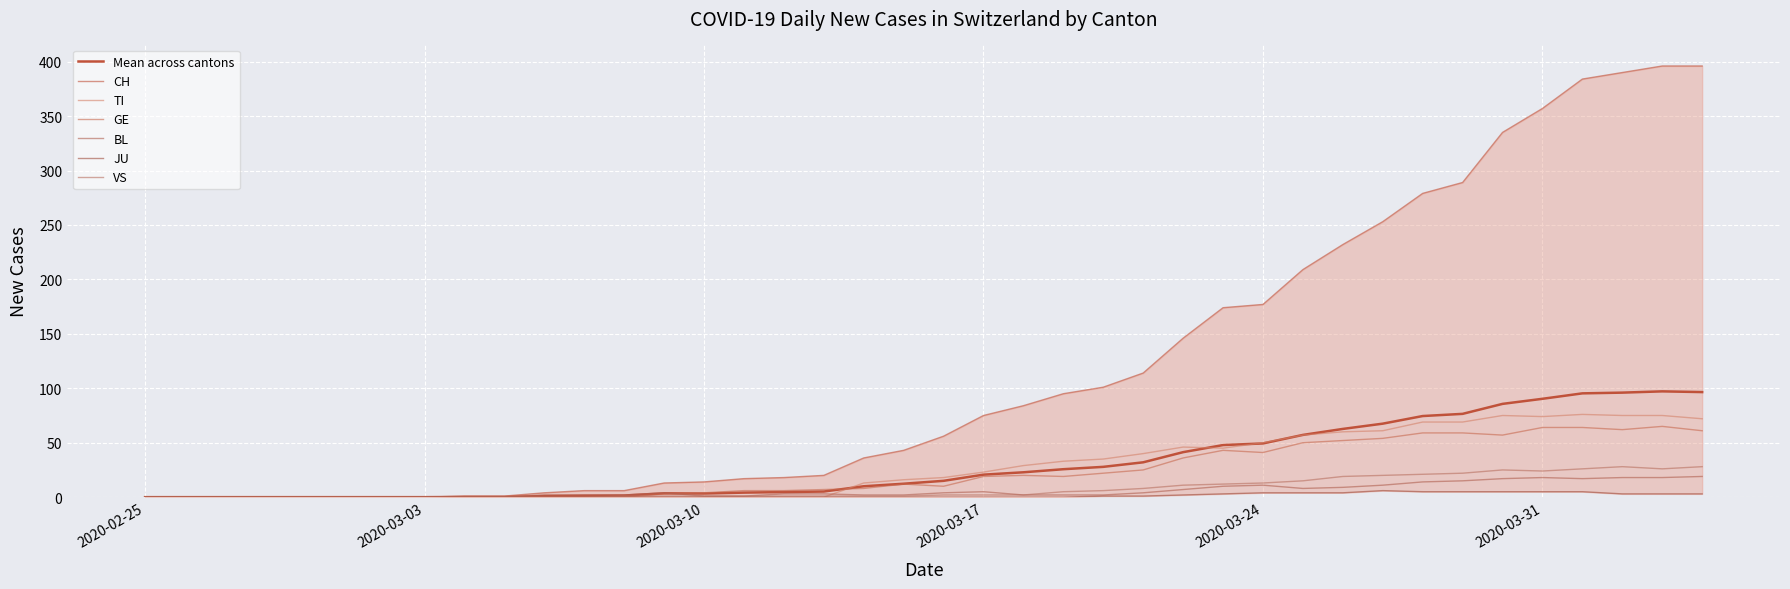

In VS, how many points are higher than both neighbors (excluding endpoints)?

2